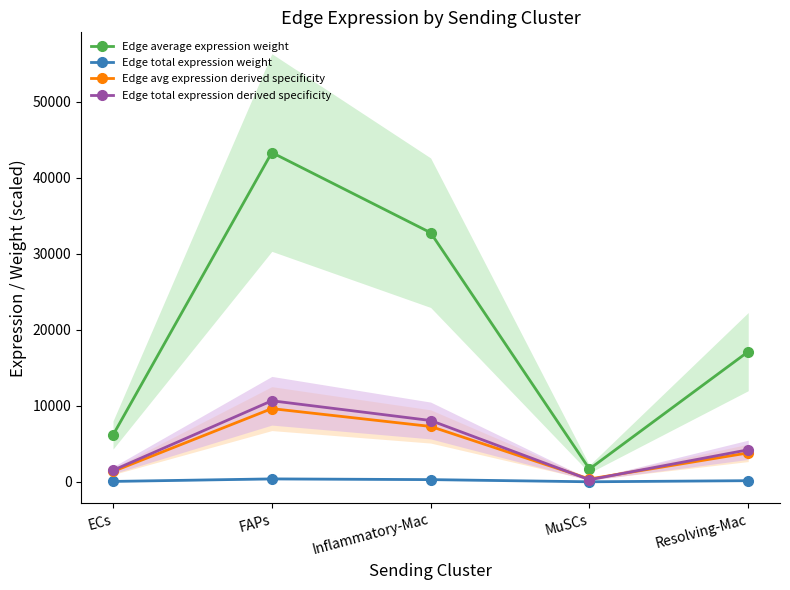

Which series has the largest total across all categories?

Edge average expression weight